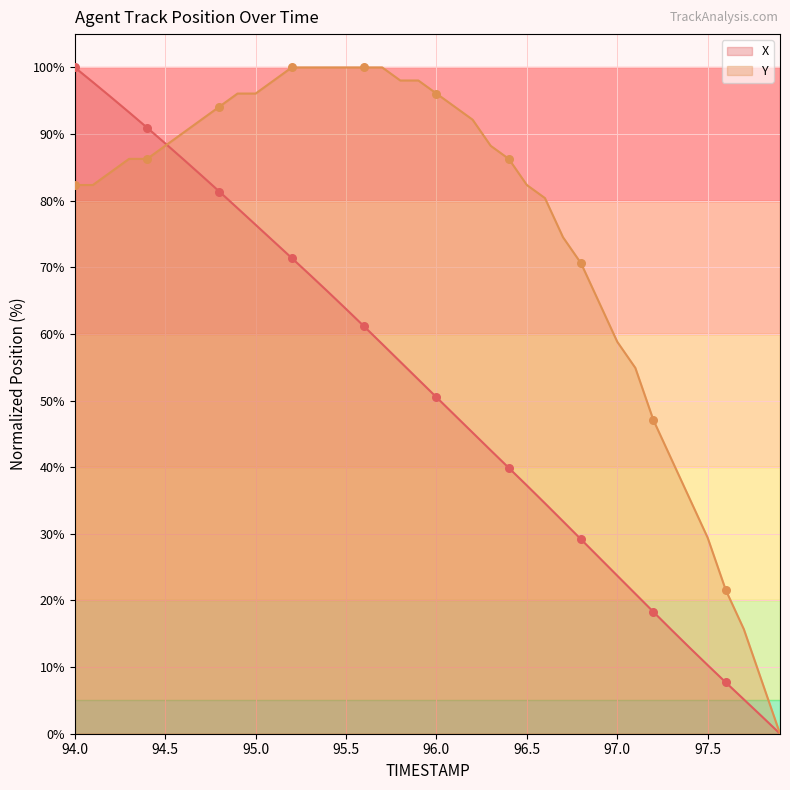

Which series has the widest spread of Y values?

X